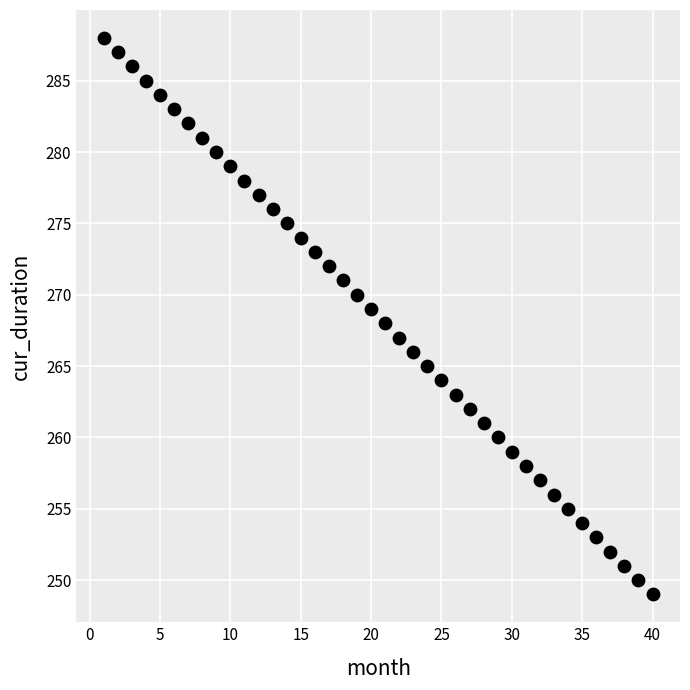

What is the range of Y values (max minus min)?

39